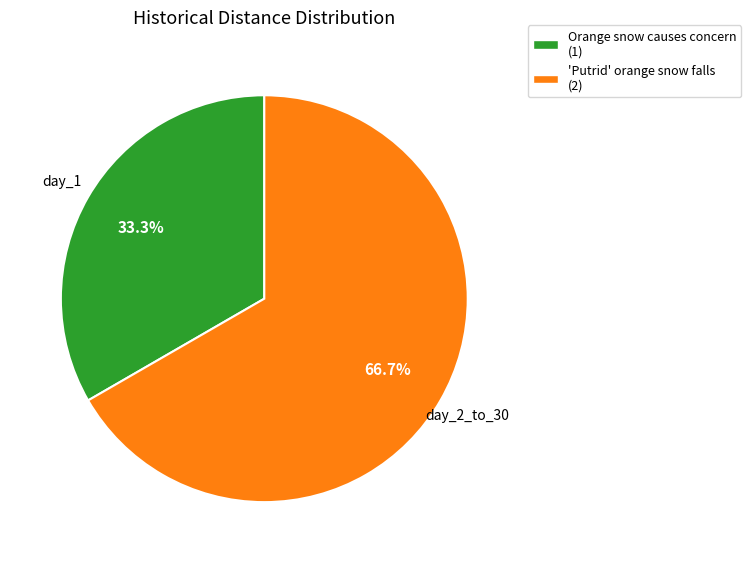

Which slice represents more than half of the pie?

'Putrid' orange snow falls (2)